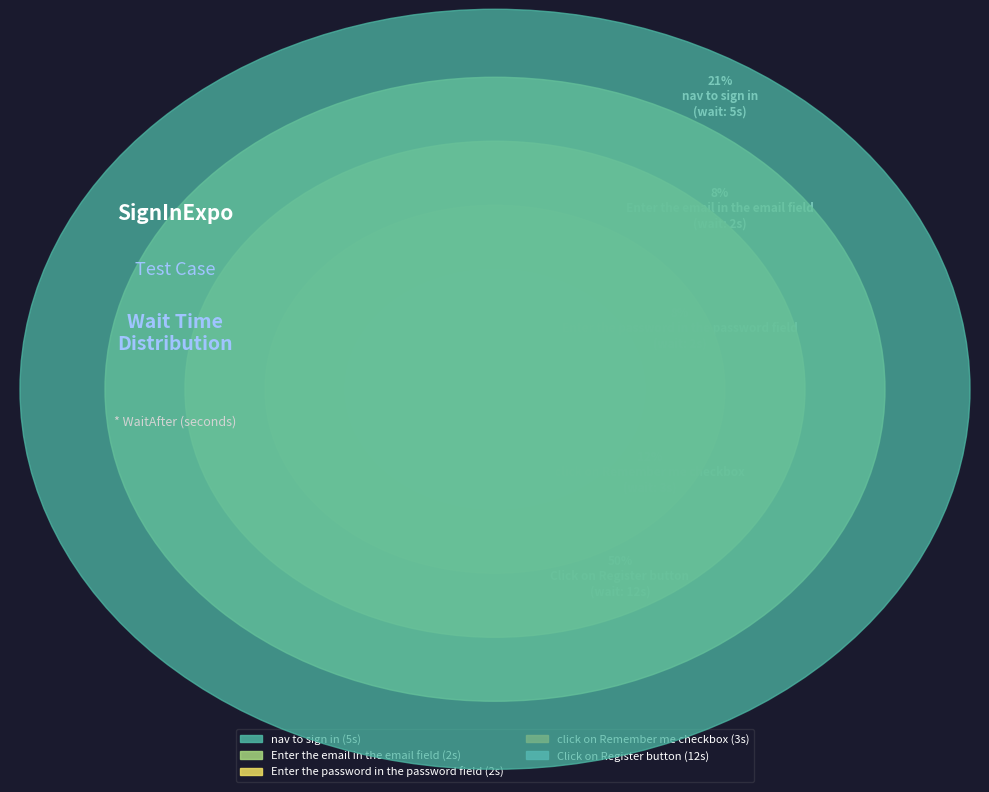

True or false: click on Remember me checkbox accounts for 1% of the total.

False